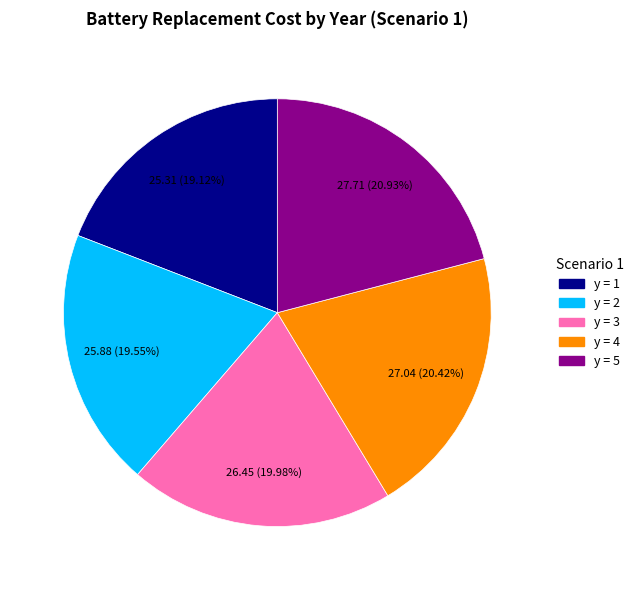

Do y = 1 and y = 5 together represent more than half of the pie?

No